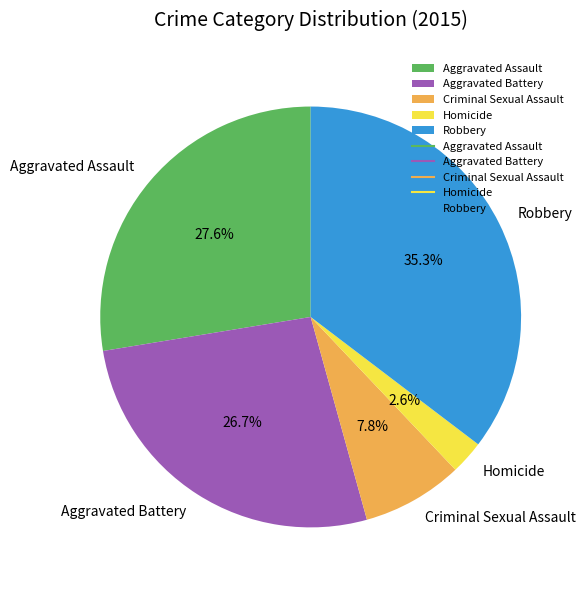

Do Robbery and Aggravated Battery together represent more than half of the pie?

Yes